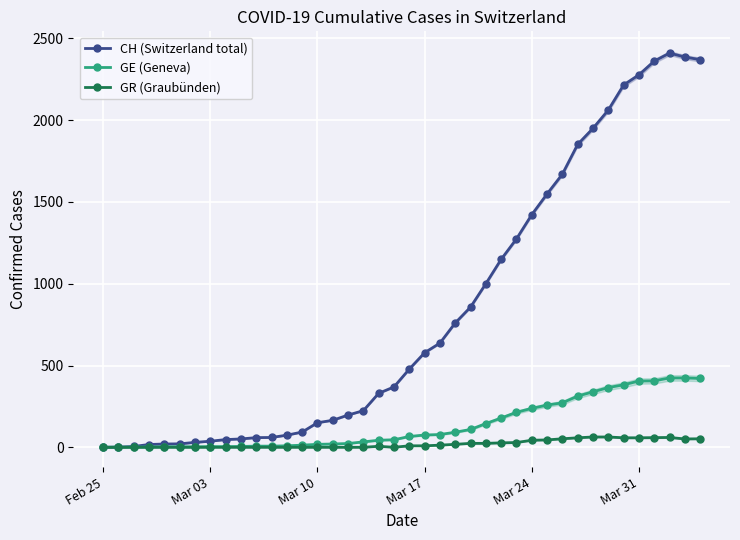

What is the highest value of the GE (Geneva) series?

424